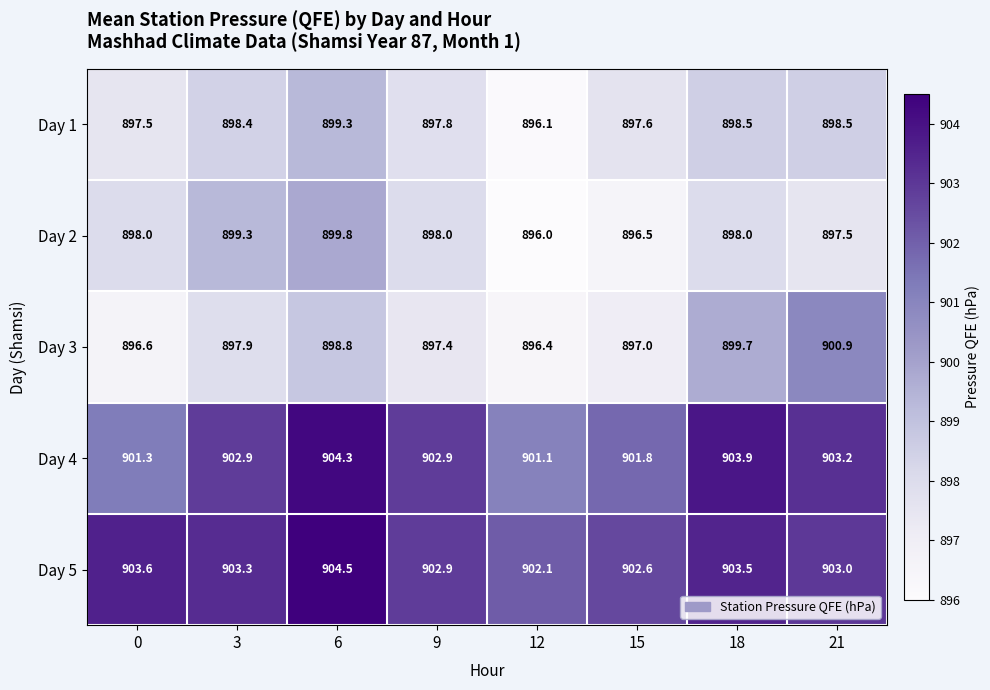

At which category does the chart reach its minimum across all series?

12